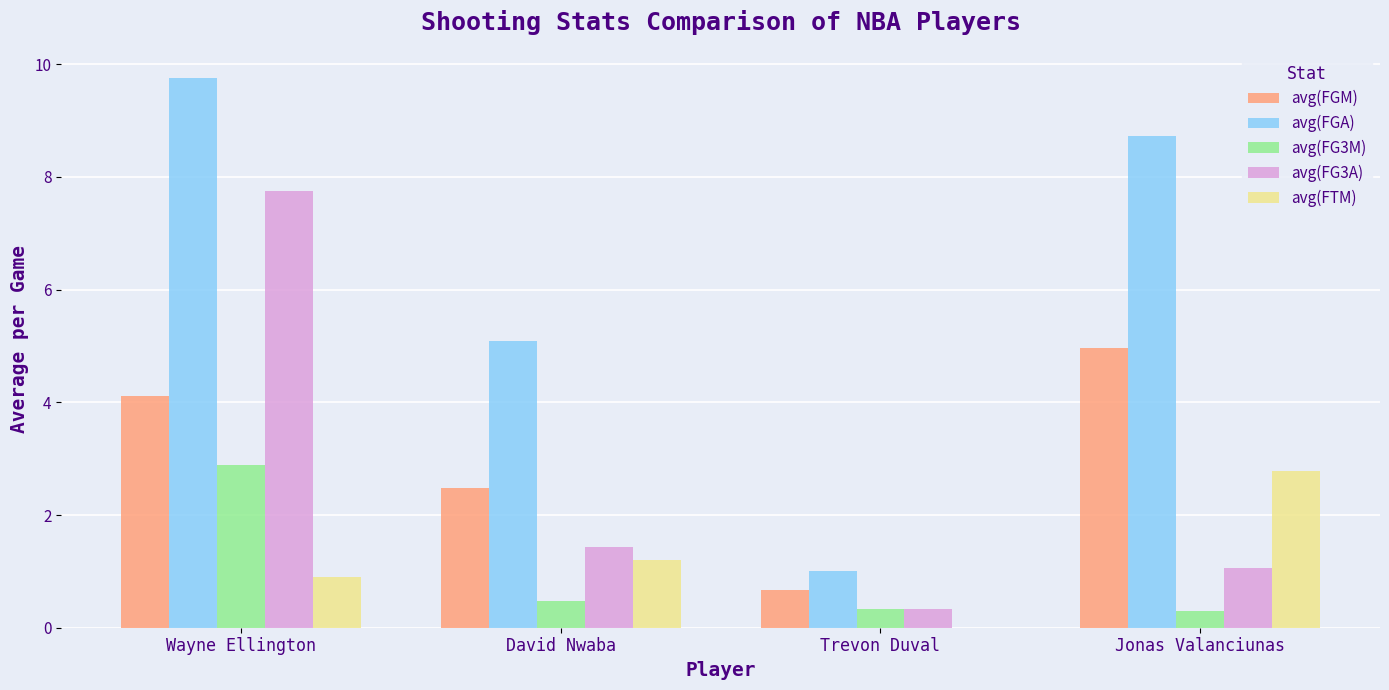

Which series has the largest total across all categories?

avg(FGA)